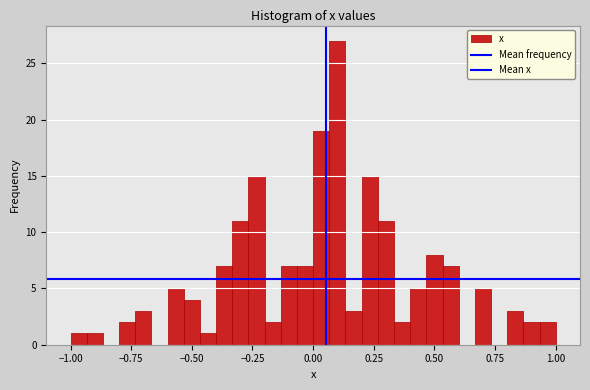

Around what value on the x-axis is the tallest bar? Give the approximate position of its centre, as read against the axis.

0.10